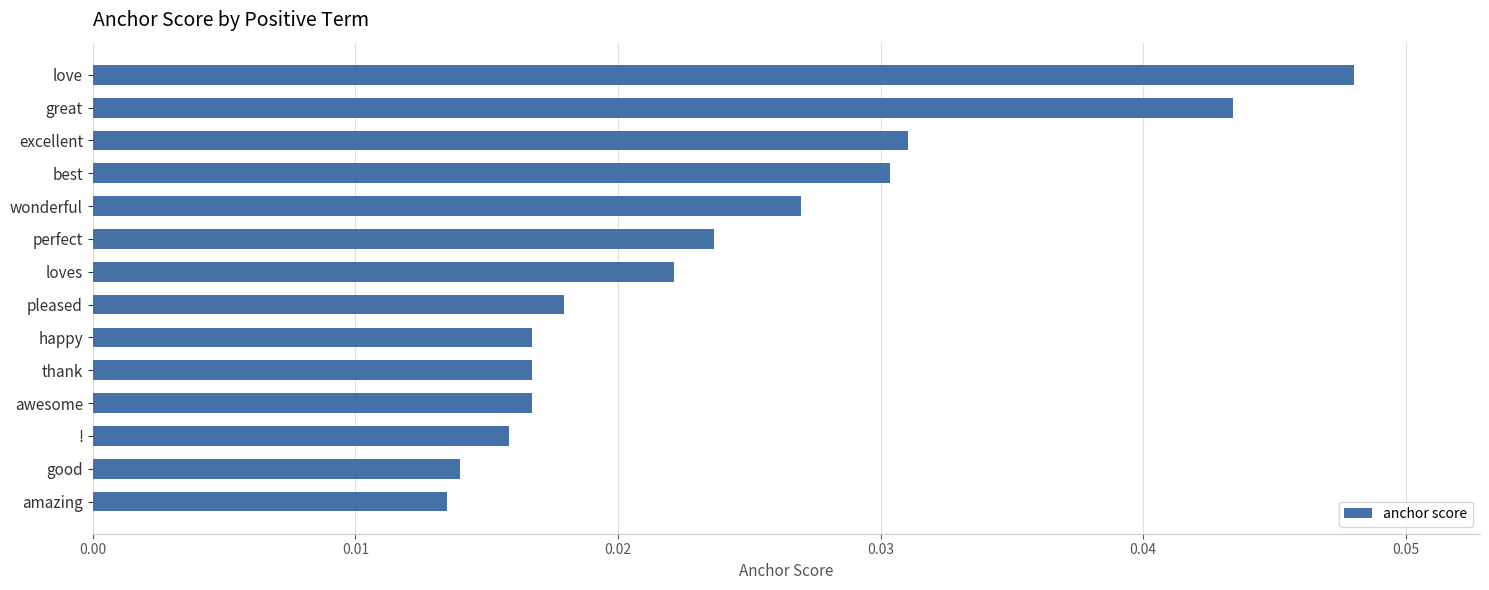

Count the values in the range 0 to 1.

14